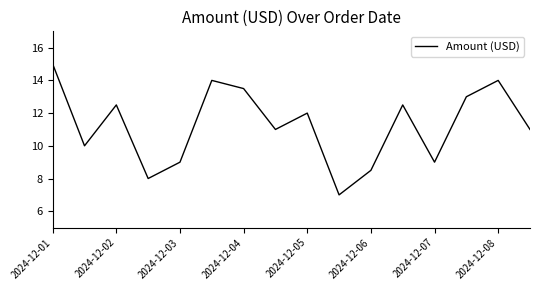

What is the minimum value shown in the chart?

7.0